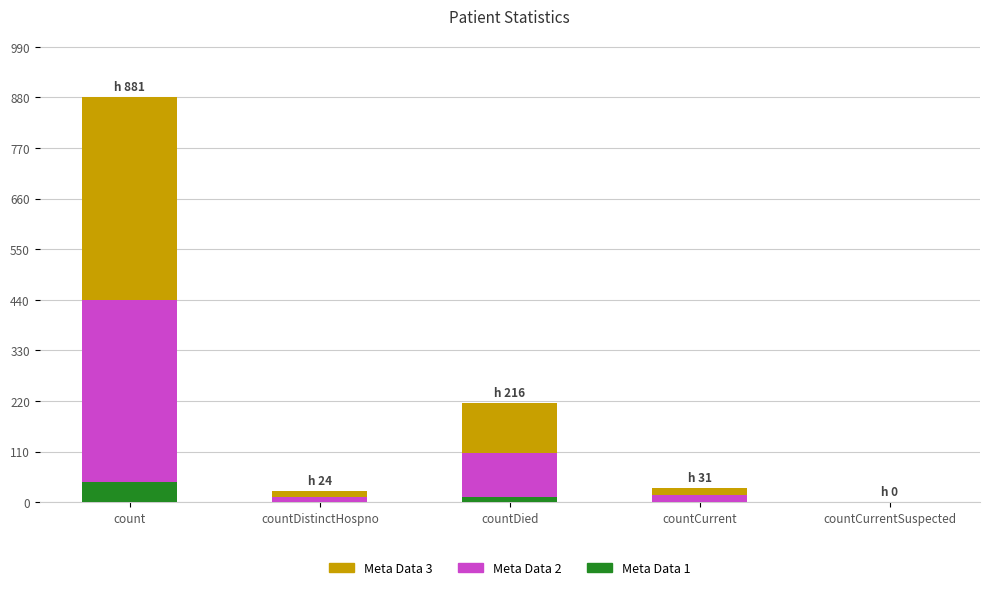

At which category is the sum across all series the highest?

count